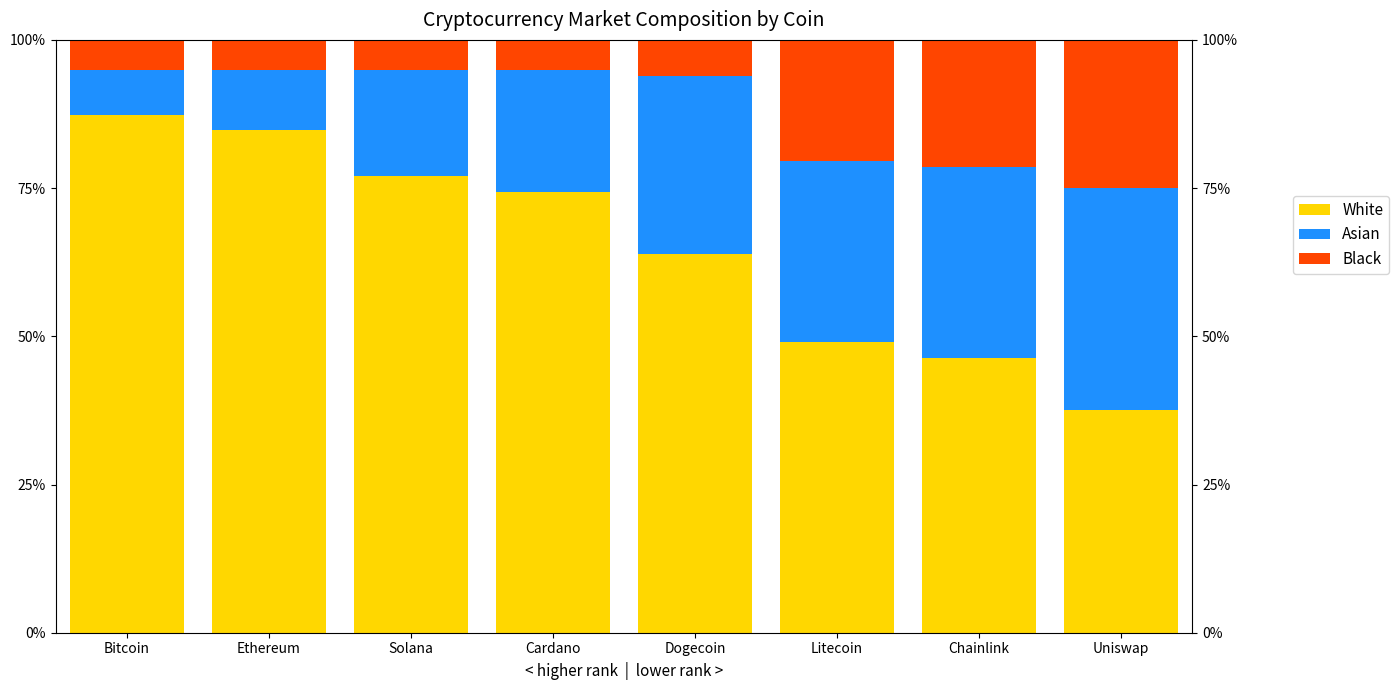

What is the sum of all White values?

520.3